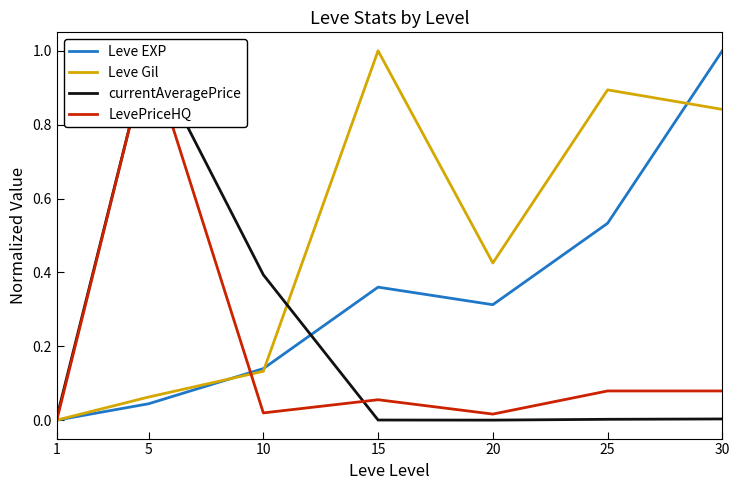

Rank the categories by LevePriceHQ value from highest to lowest.

5, 25, 30, 15, 10, 20, 1